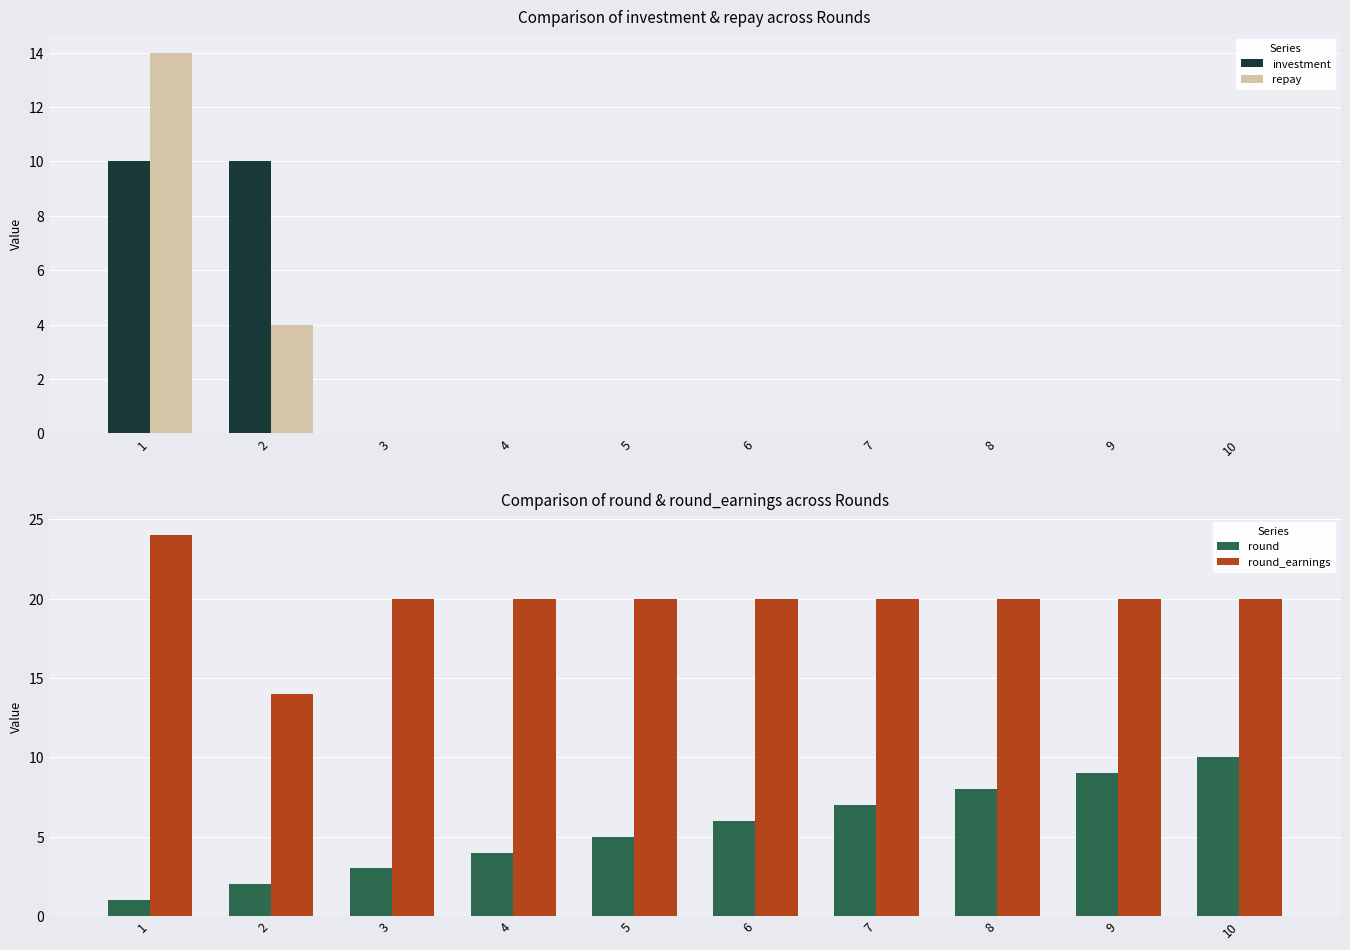

Between 7 and 4, which is larger?

7